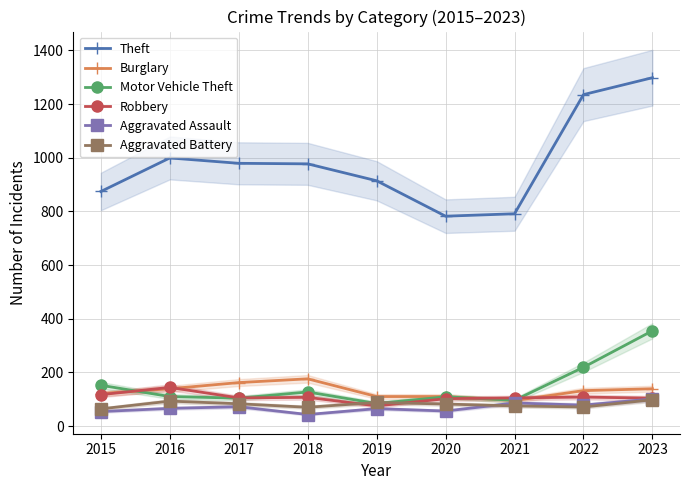

What is the value of the Theft point at the 2nd from the left?

999